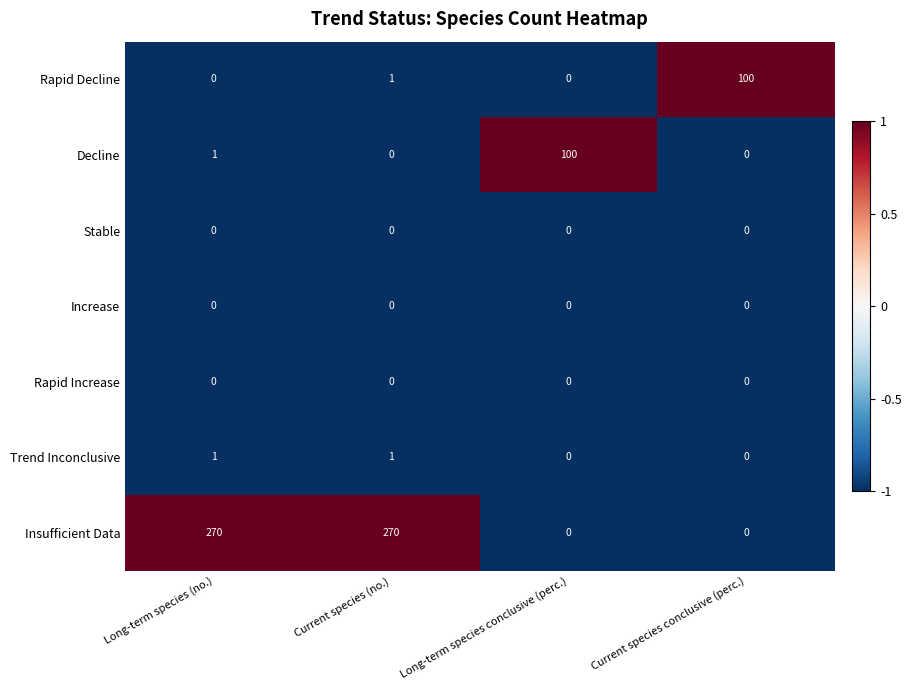

Which series changed the most between Long-term species (no.) and Long-term species conclusive (perc.)?

Insufficient Data